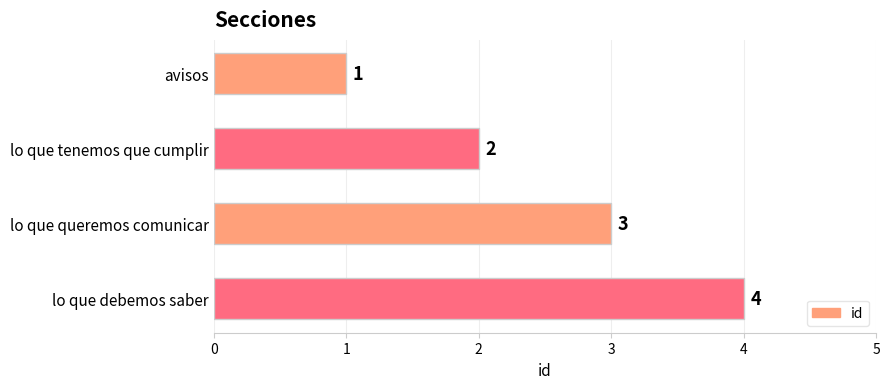

How many bars are there in total?

4